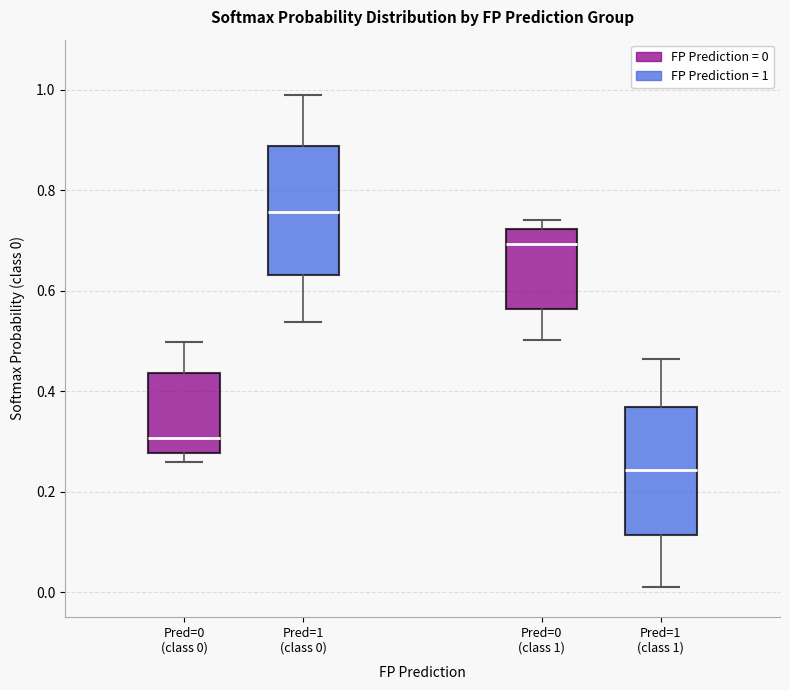

Reading left to right, transcribe this box plot: for each box, give where its median line is, the range the box spans, and where its two whiskers end, as read against the y-axis. The values are not printed on the chart, so give them approximately, as read against the axis.

Pred=0 (class 0): median 0.30, box 0.28 to 0.44, whiskers 0.26 to 0.50
Pred=1 (class 0): median 0.76, box 0.64 to 0.88, whiskers 0.54 to 0.98
Pred=0 (class 1): median 0.70, box 0.56 to 0.72, whiskers 0.50 to 0.74
Pred=1 (class 1): median 0.24, box 0.12 to 0.36, whiskers 0.02 to 0.46